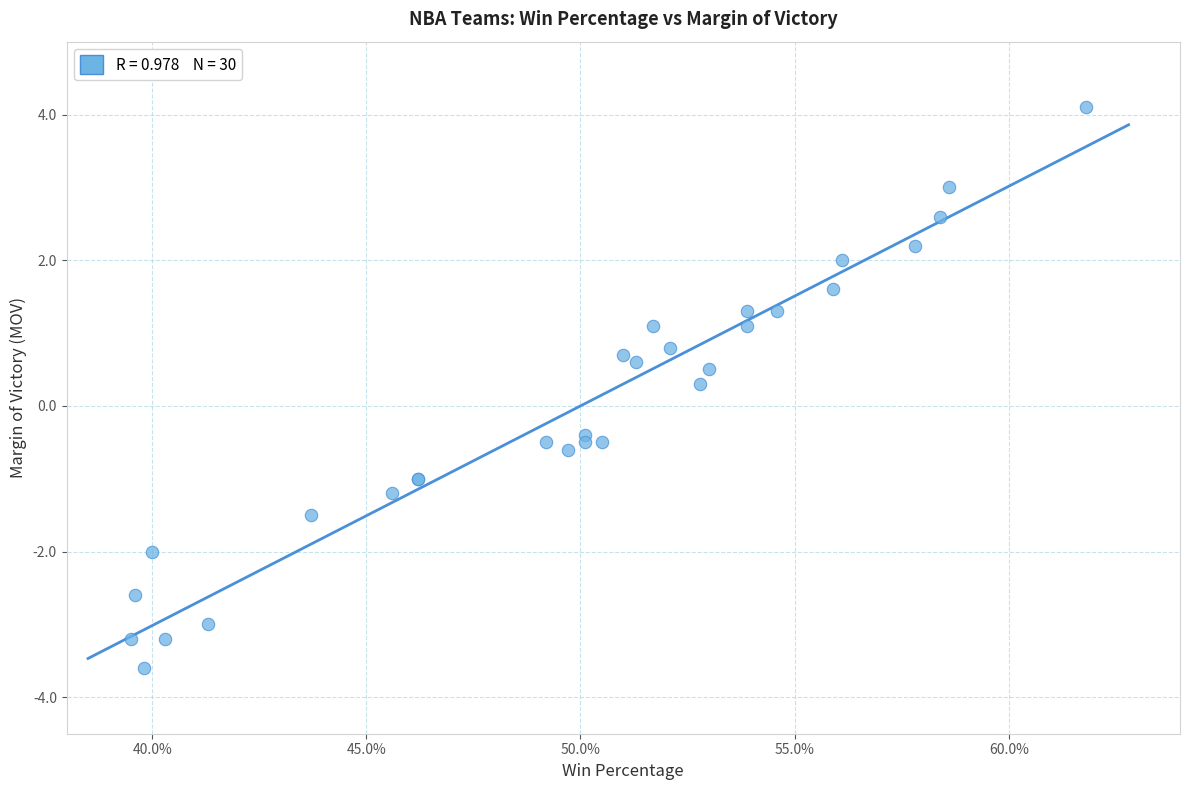

What Y value in the scatter plot is closest to 0?

0.3